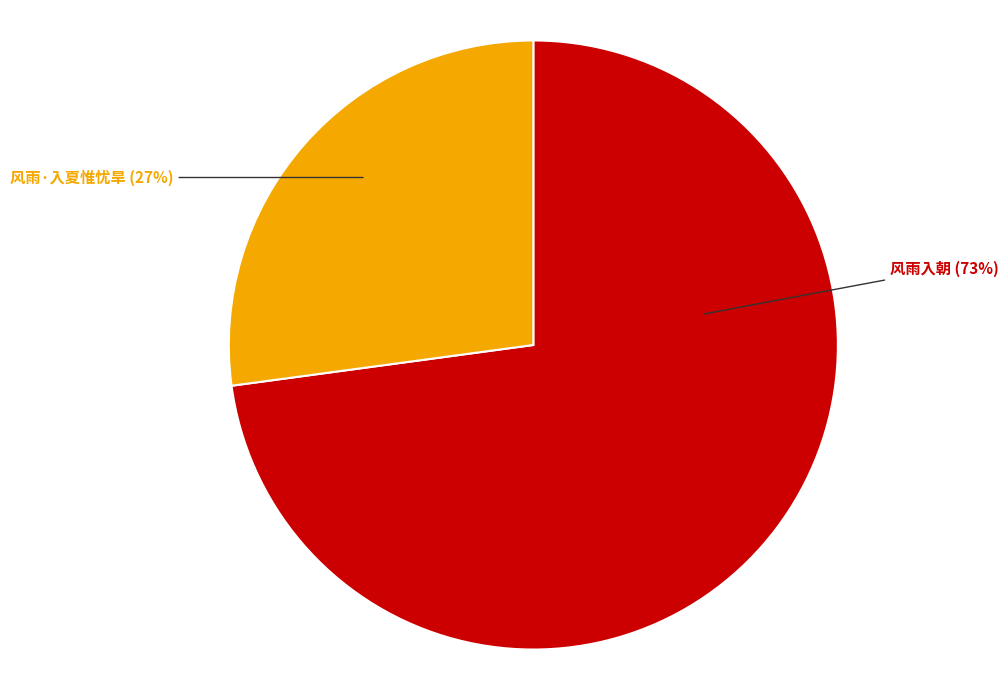

Is there any slice that represents more than half of the pie?

Yes